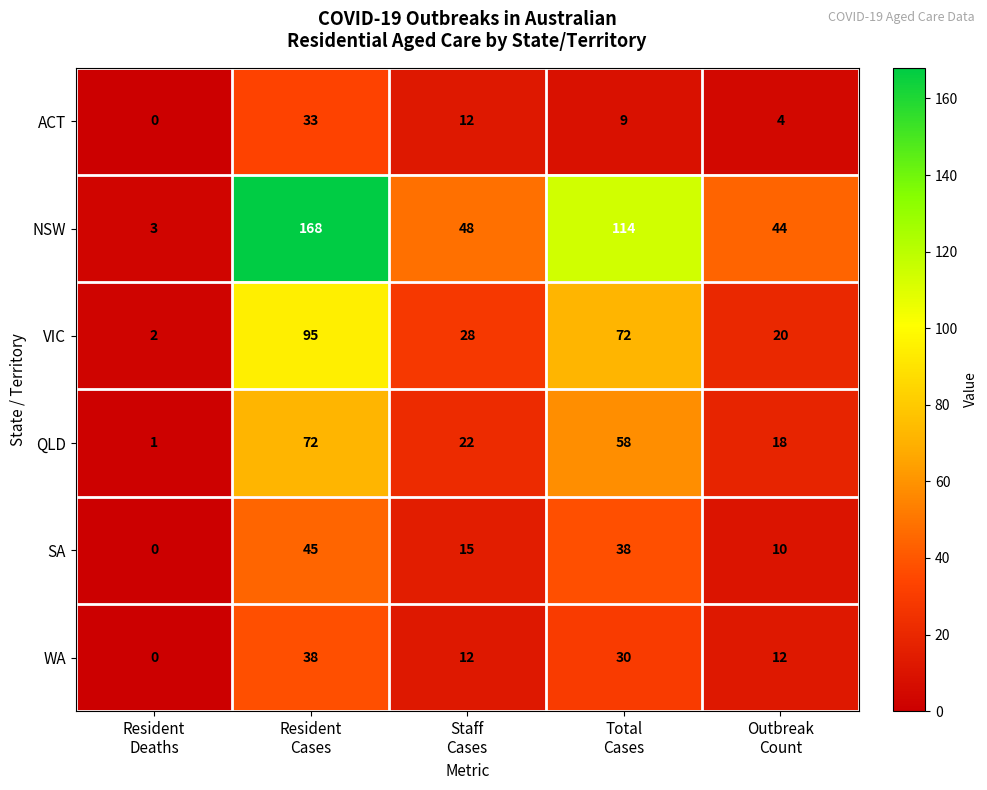

Which label corresponds to the smallest value in the chart?

Resident
Deaths